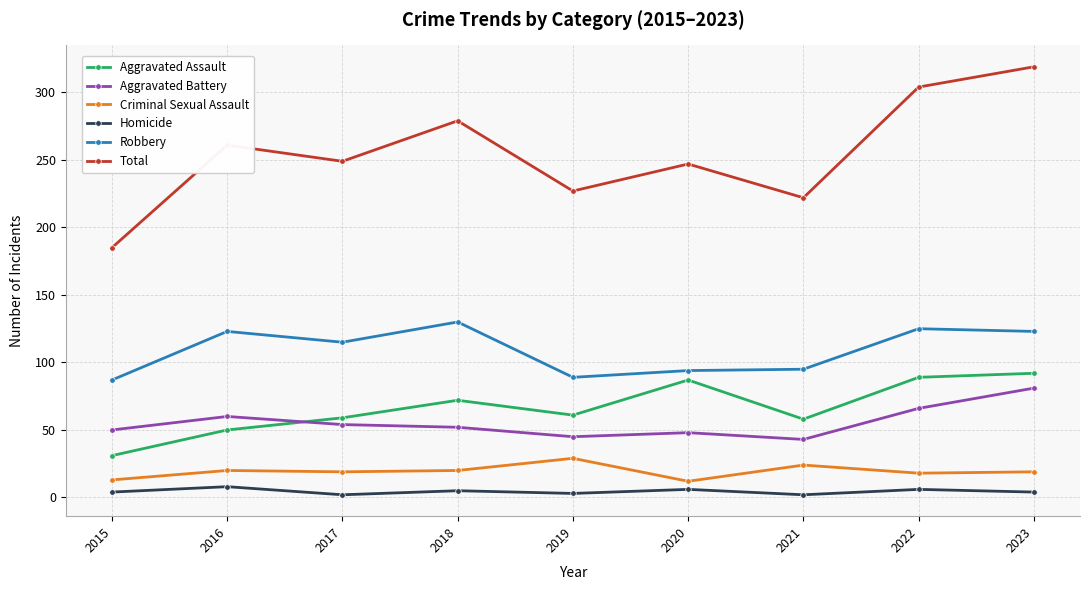

Which category has the highest value in the Total series?

2023